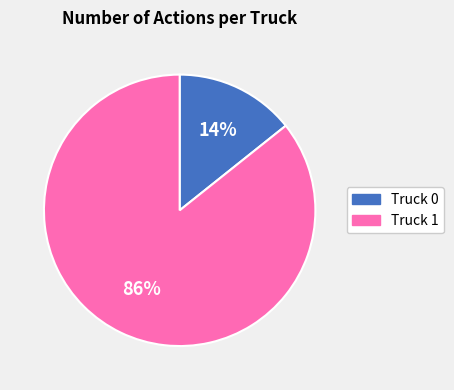

Rank the categories by value from highest to lowest.

Truck 1, Truck 0